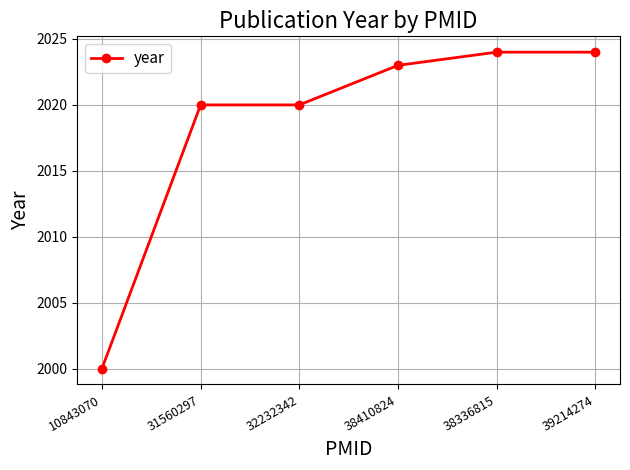

True or false: the data shows 2020 at 32232342.

True